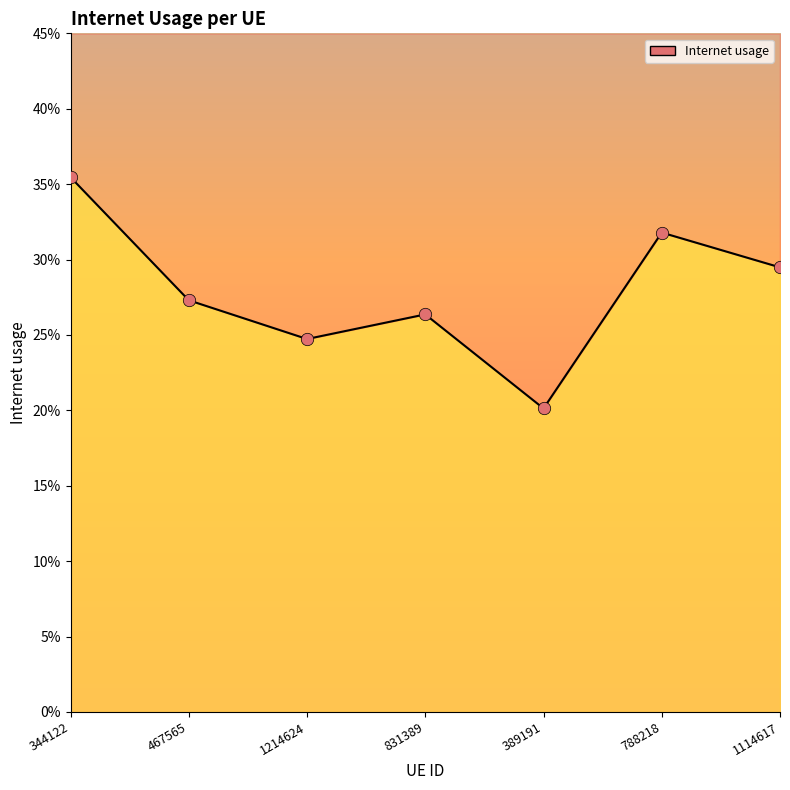

Which has a higher value, 389191 or 1214624?

1214624